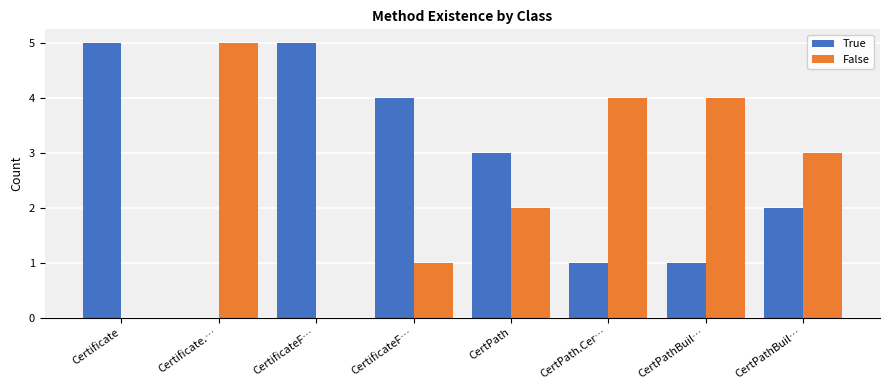

Count the False values in the range 1 to 4.

5